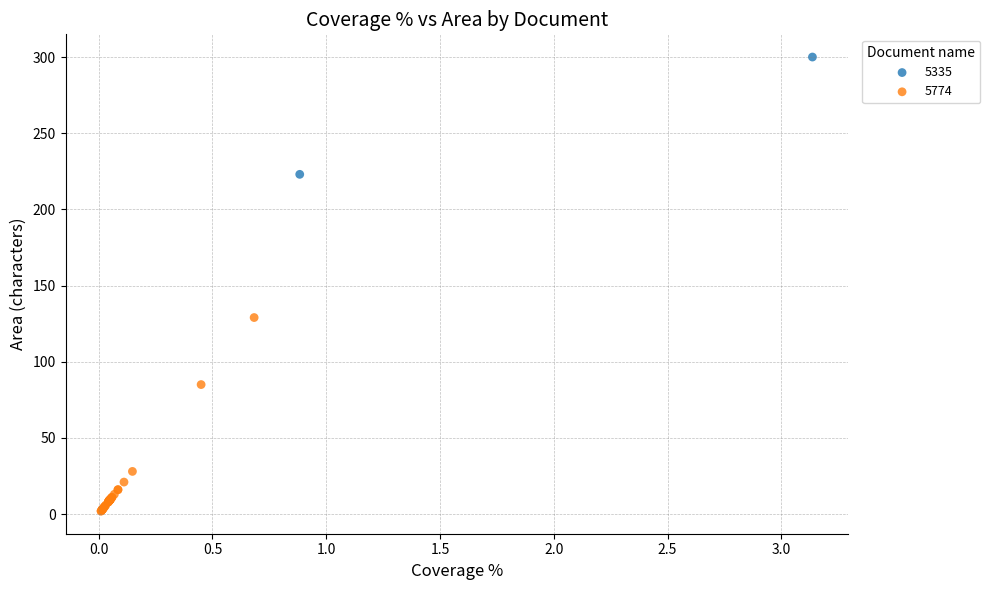

What are all the series names shown in the legend?

5335, 5774